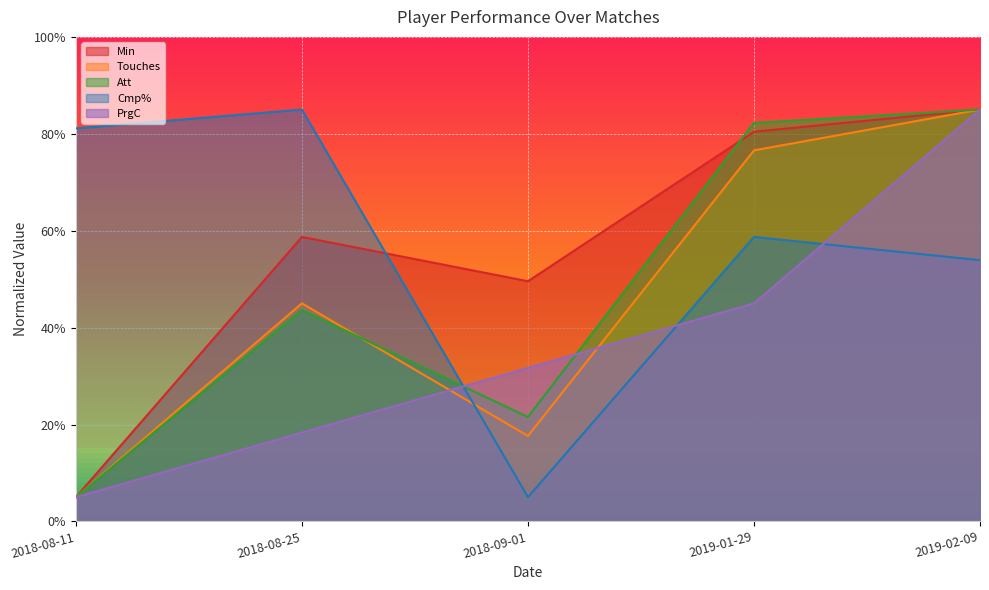

What is the average value of the Min series?

55.7